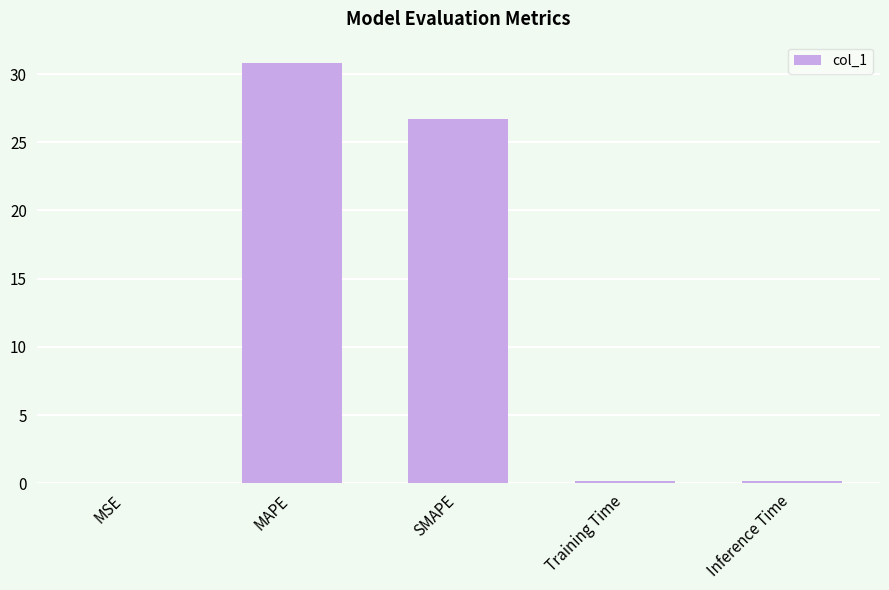

Read the value at Training Time.

0.2